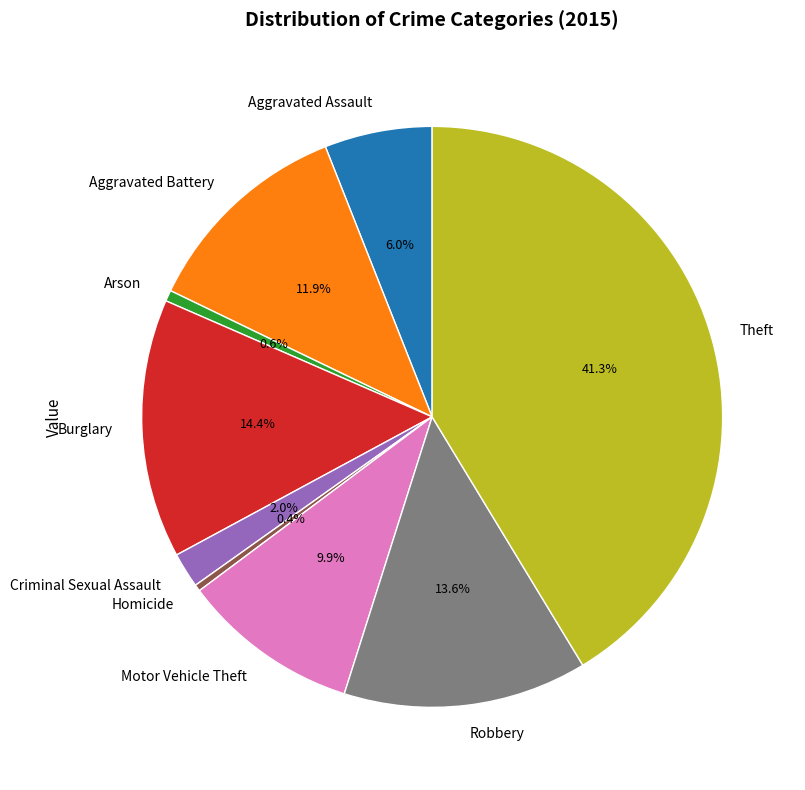

Does Aggravated Assault account for over 50% of the chart?

No